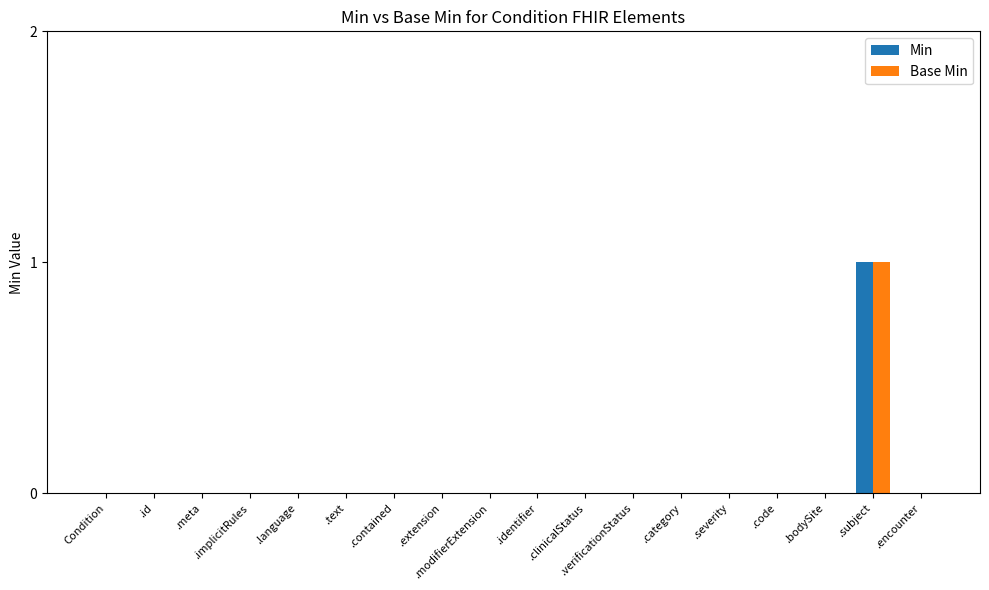

Is it true that Min equals -1 at .meta?

False